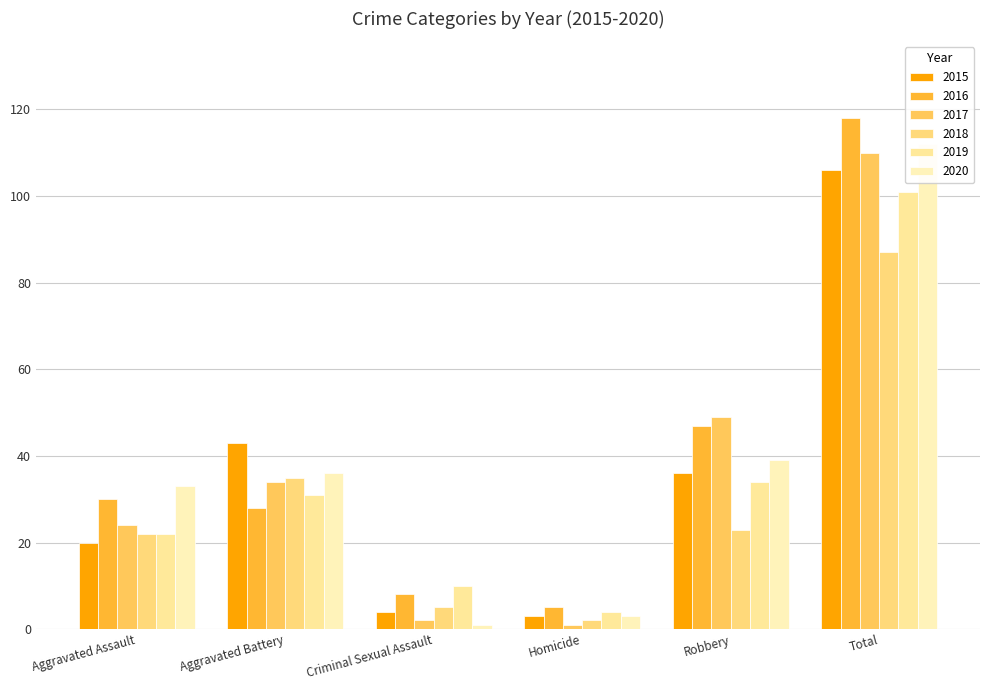

Are the bars grouped side by side (vs. stacked)?

Yes